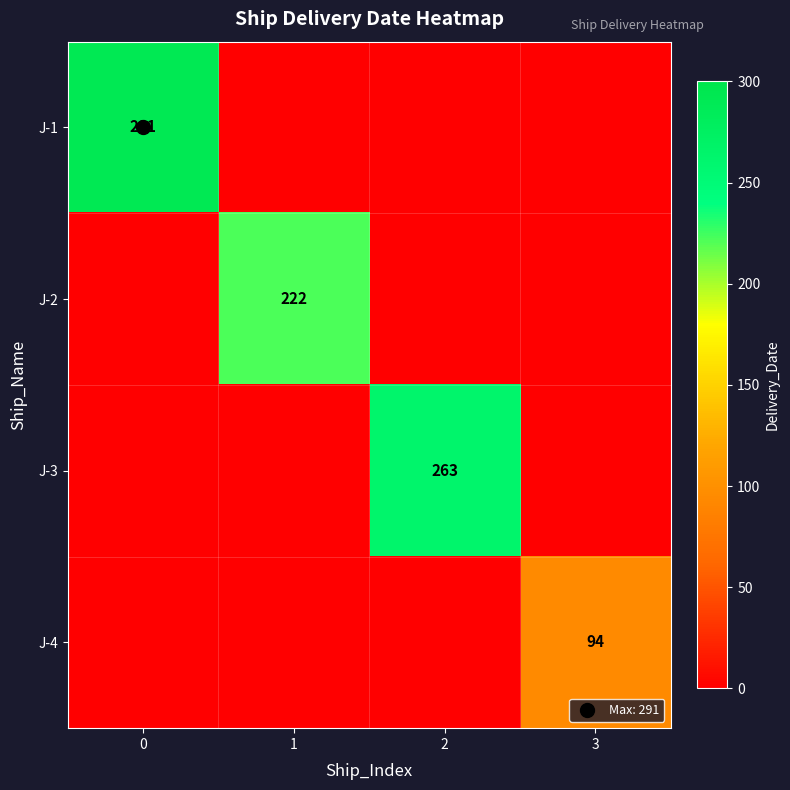

What is the total value across all series at 1?

222